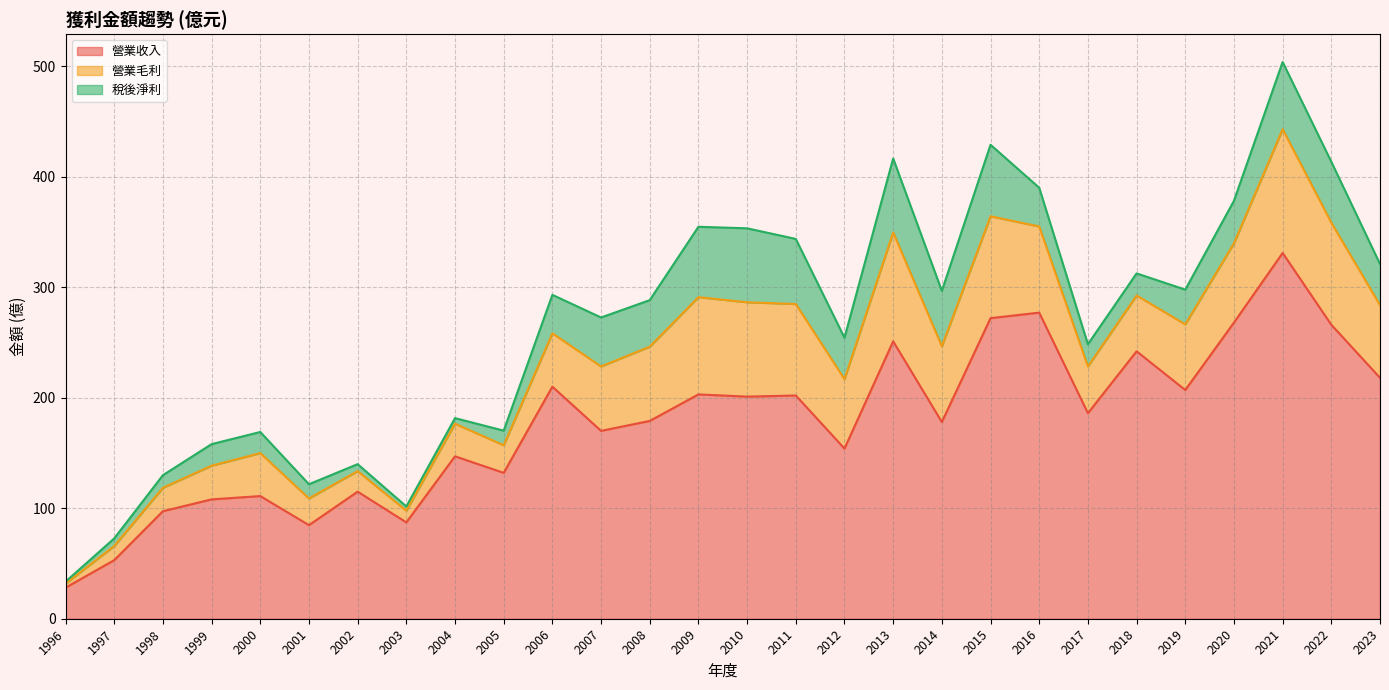

What is the average value of the 營業毛利 series?

55.0